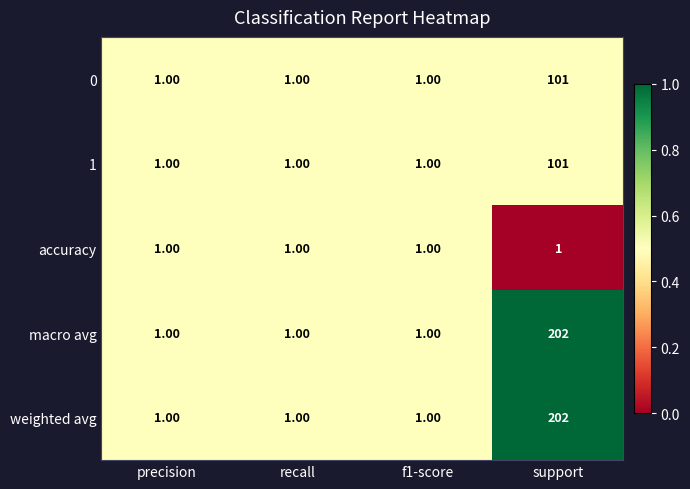

Which category has the highest value in the weighted avg series?

support